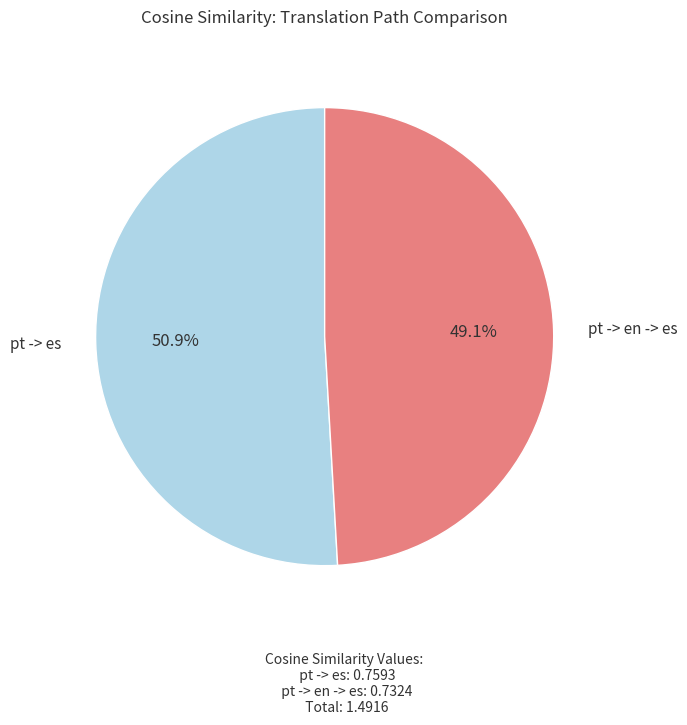

What percentage is the pt -> es slice, to the nearest percent?

51%